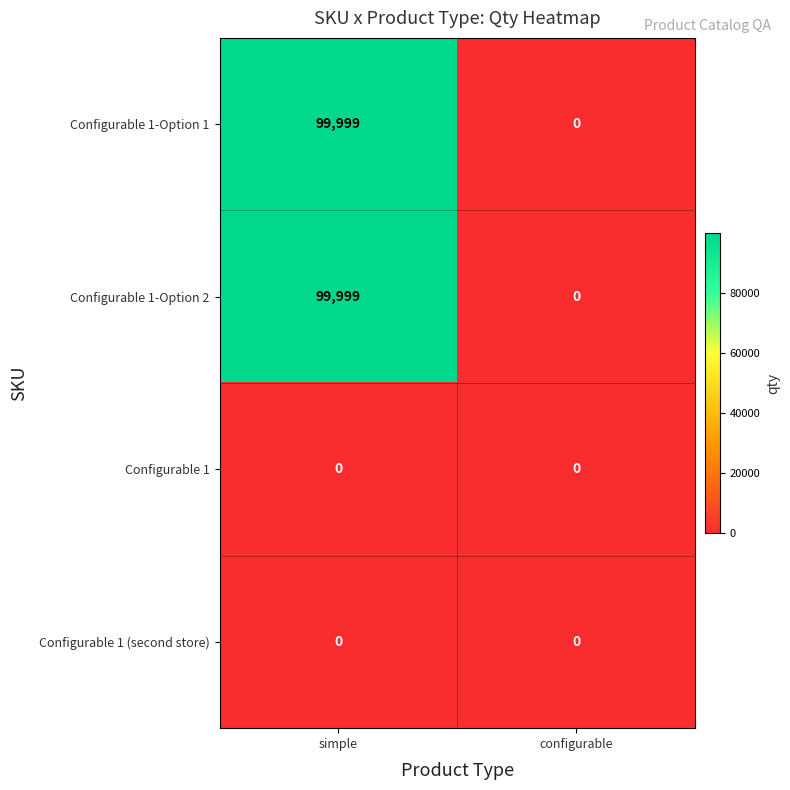

How many series are shown in this chart?

4